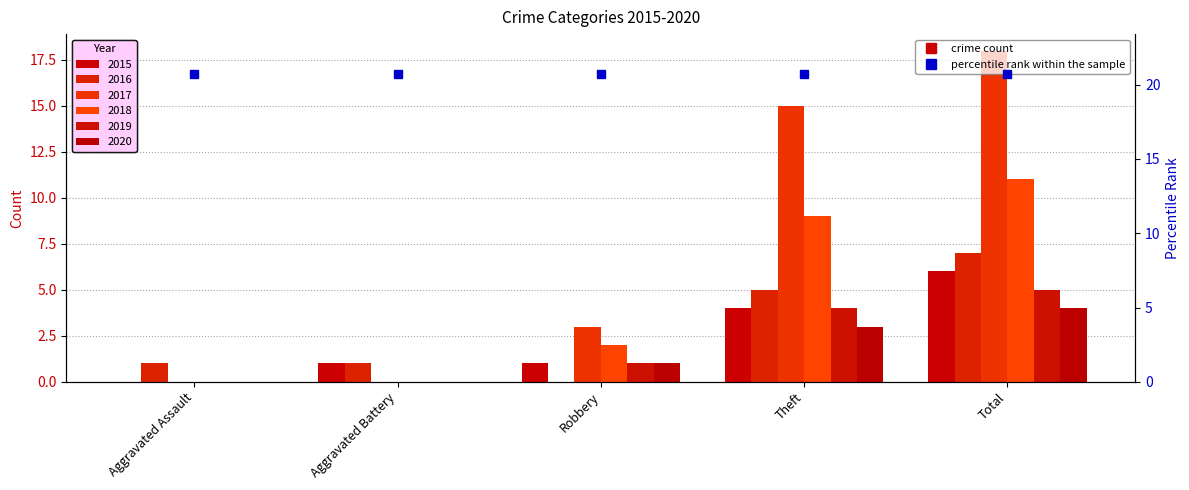

How many values in 2015 are above zero?

4